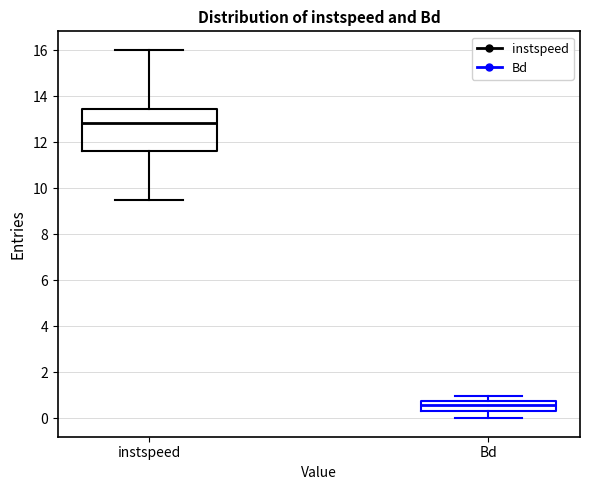

Which box has the highest median line?

instspeed